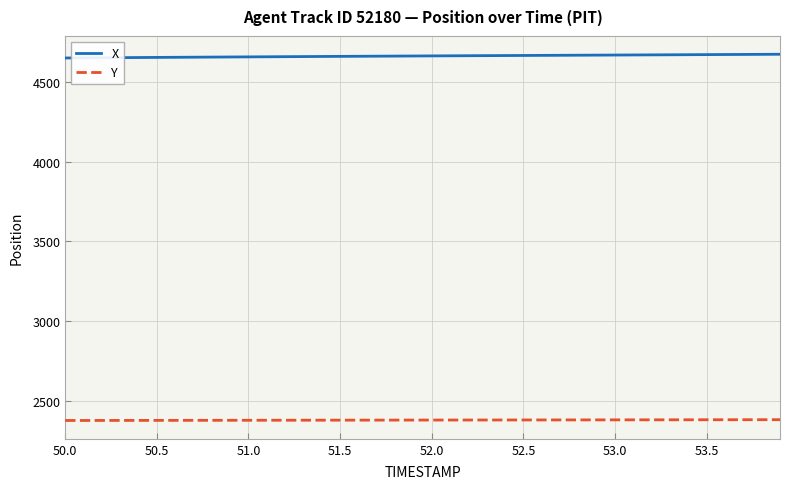

List the series in order of their overall mean, highest first.

X, Y